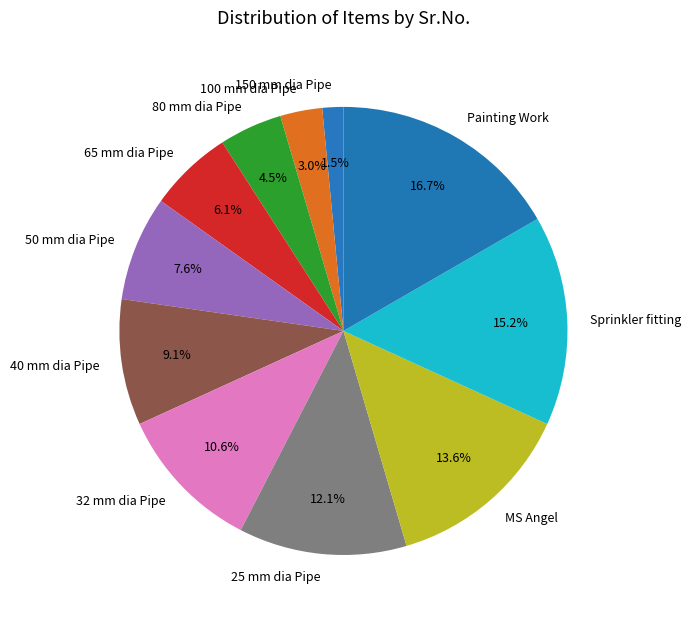

Count the number of slices in the pie.

11